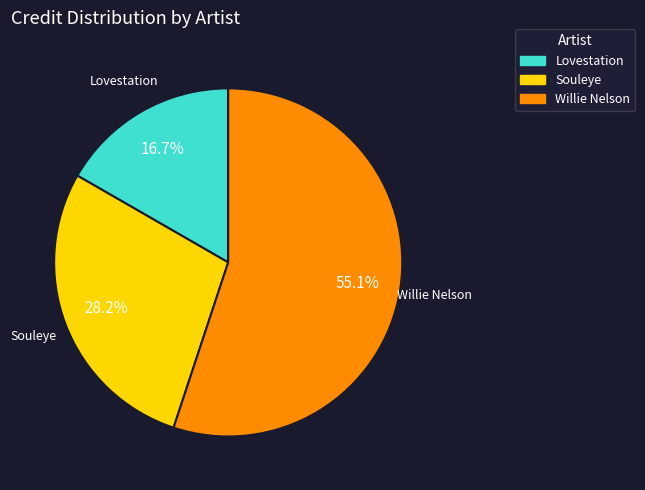

What is the total percentage of Souleye and Lovestation?

44.9%